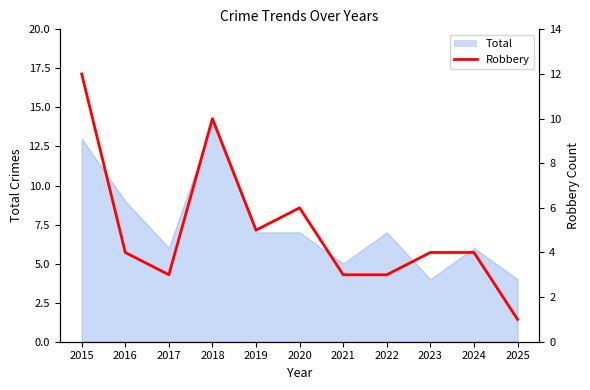

At which category does the data reach its first local peak?

2018